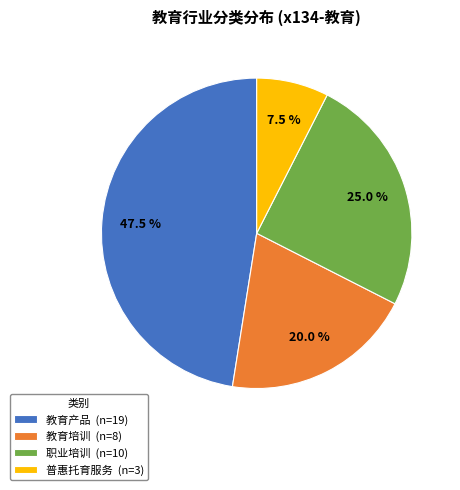

Is there any slice that represents more than half of the pie?

No